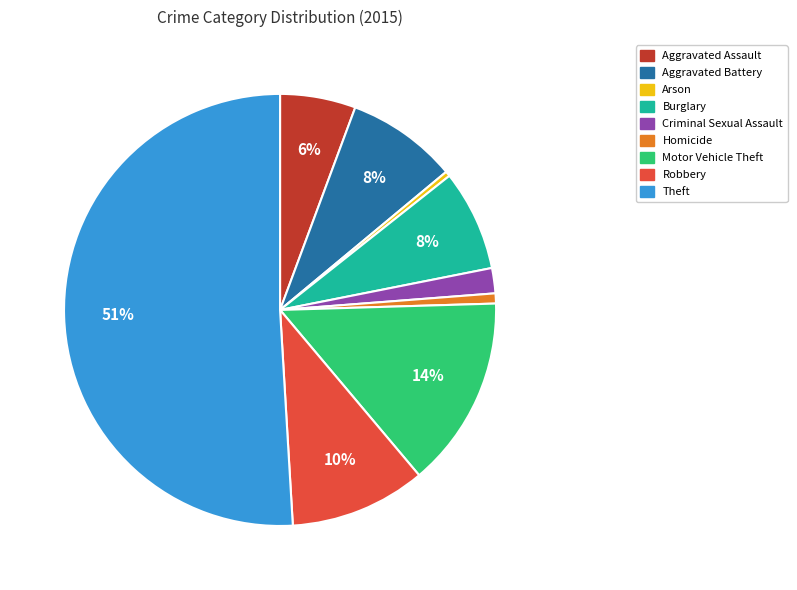

Which category accounts for the majority?

Theft